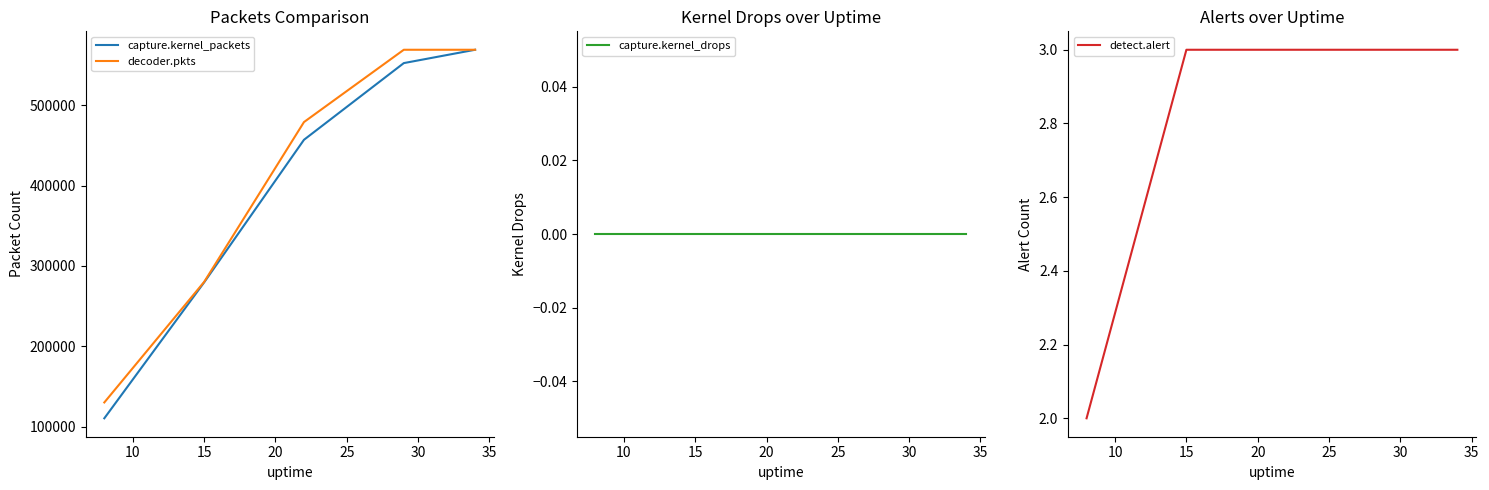

At 25, list the series in order from smallest to largest.

capture.kernel_drops, detect.alert, capture.kernel_packets, decoder.pkts